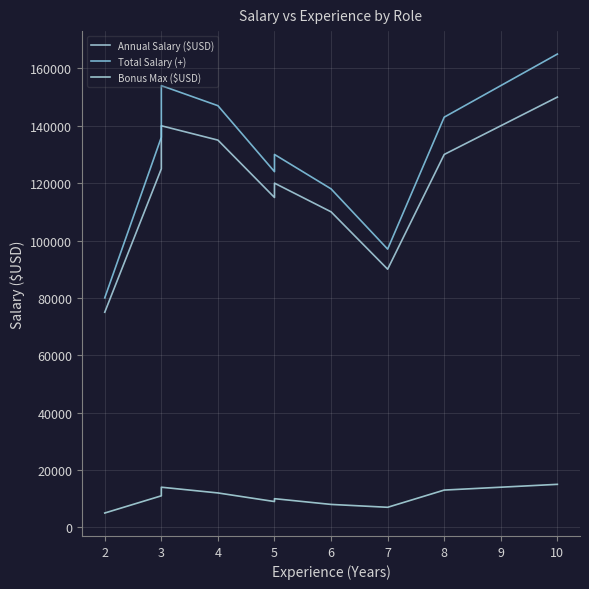

What is the value of the Annual Salary ($USD) point at the 7th from the left?

110000